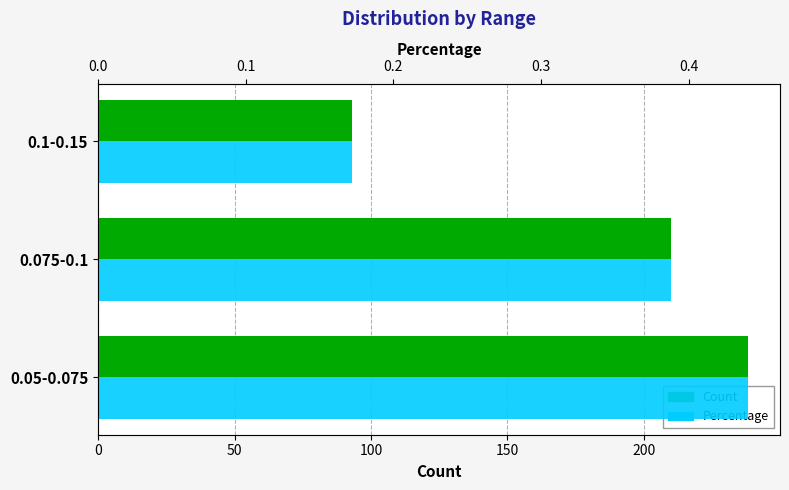

Which series has the widest spread of values?

Count